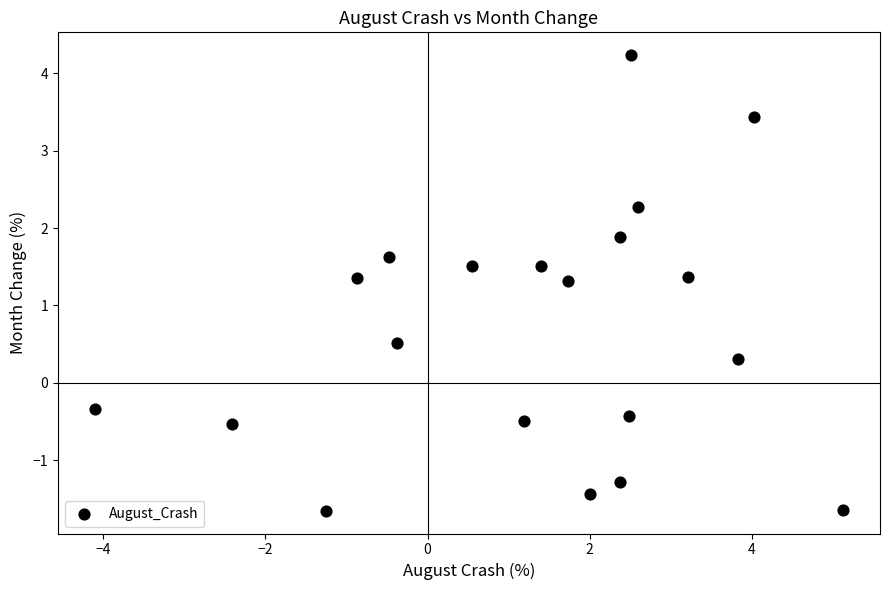

What is the range of Y values (max minus min)?

5.9